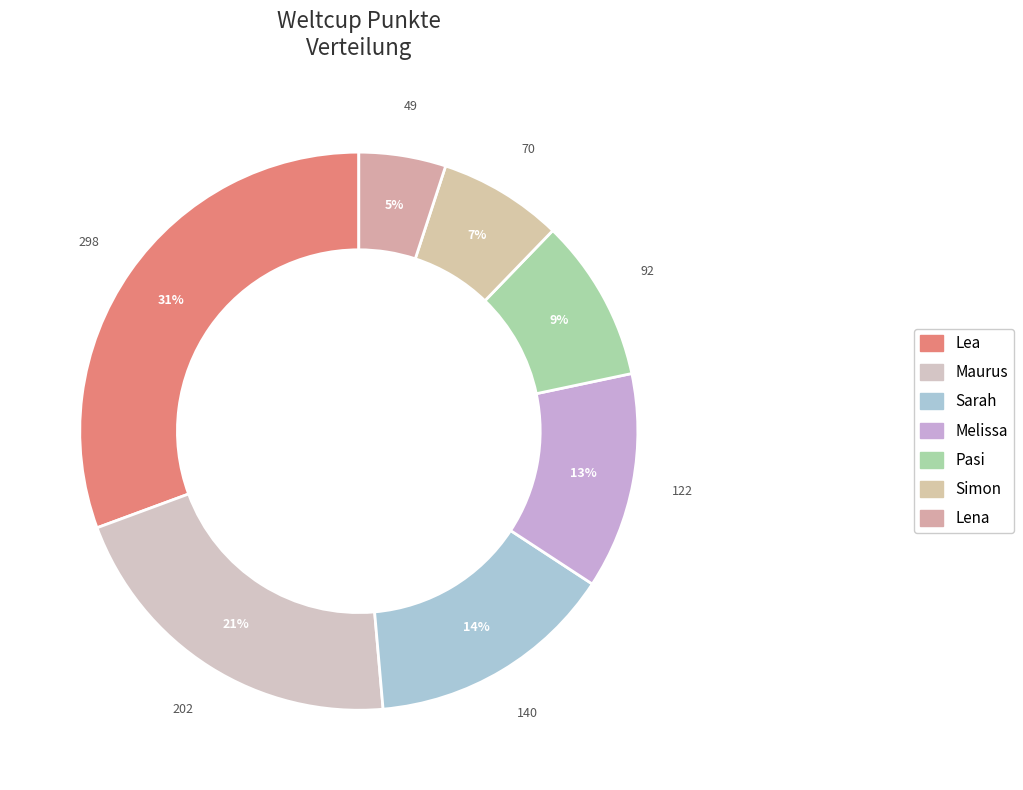

How many slices are in this pie chart?

7